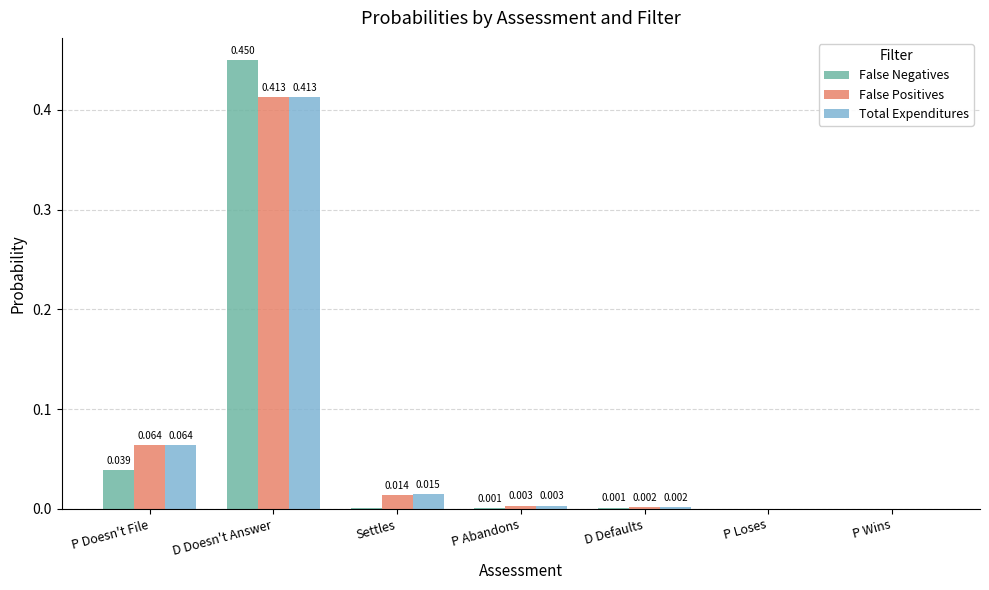

At which label does Total Expenditures reach its peak?

D Doesn't Answer